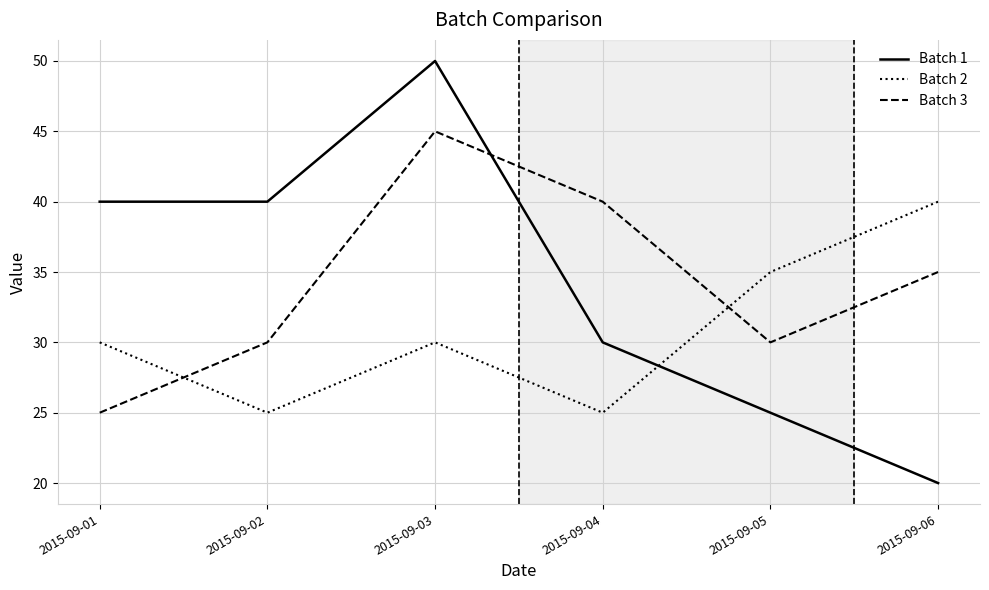

At which category does Batch 3 reach its first local valley?

2015-09-05